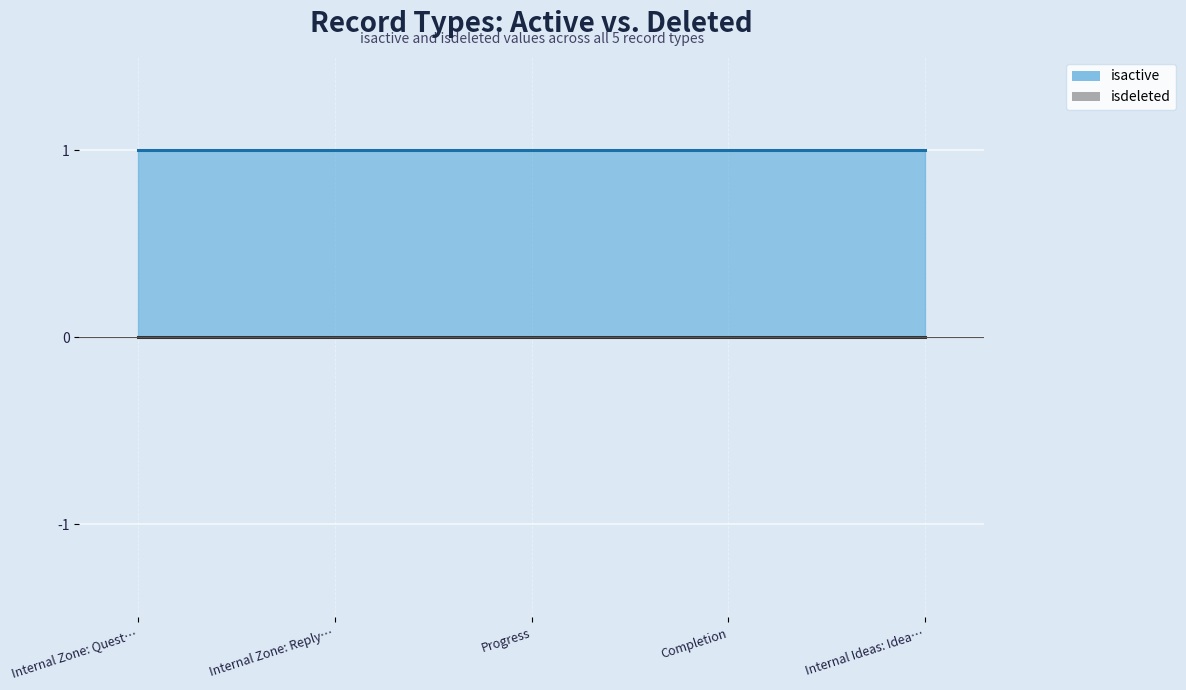

True or false: isactive and isdeleted cross at least once.

False